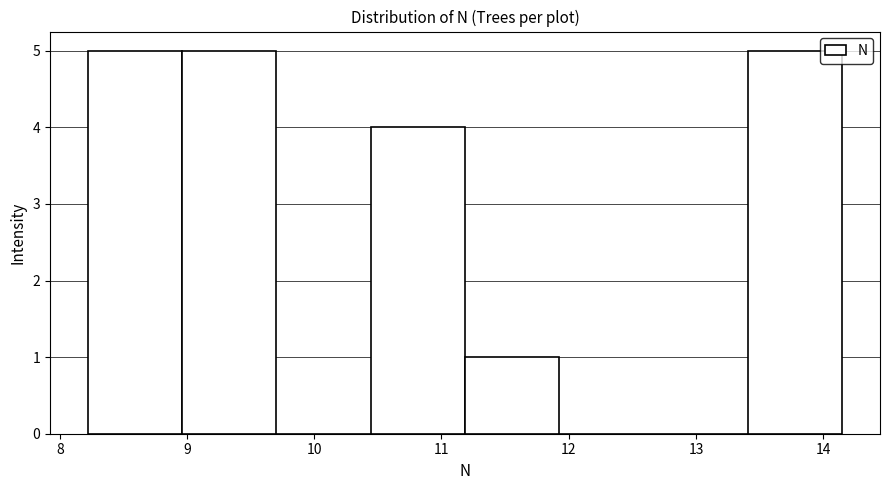

How tall is the bar that spans 10.4 to 11.2 on the x-axis? Neither the bar edges nor the heights are printed on the chart, so give them approximately, as read against the axes.

4